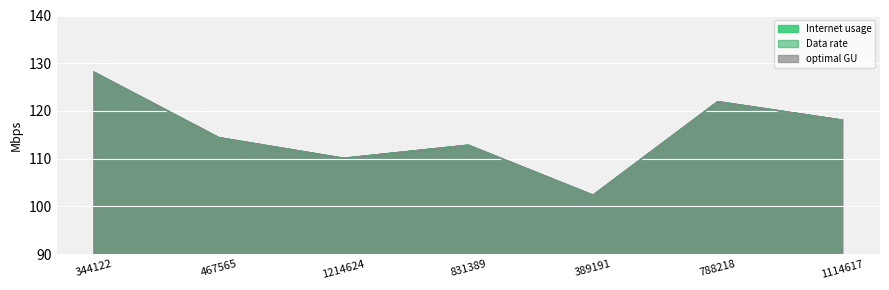

What is the maximum value for optimal GU?

128.1